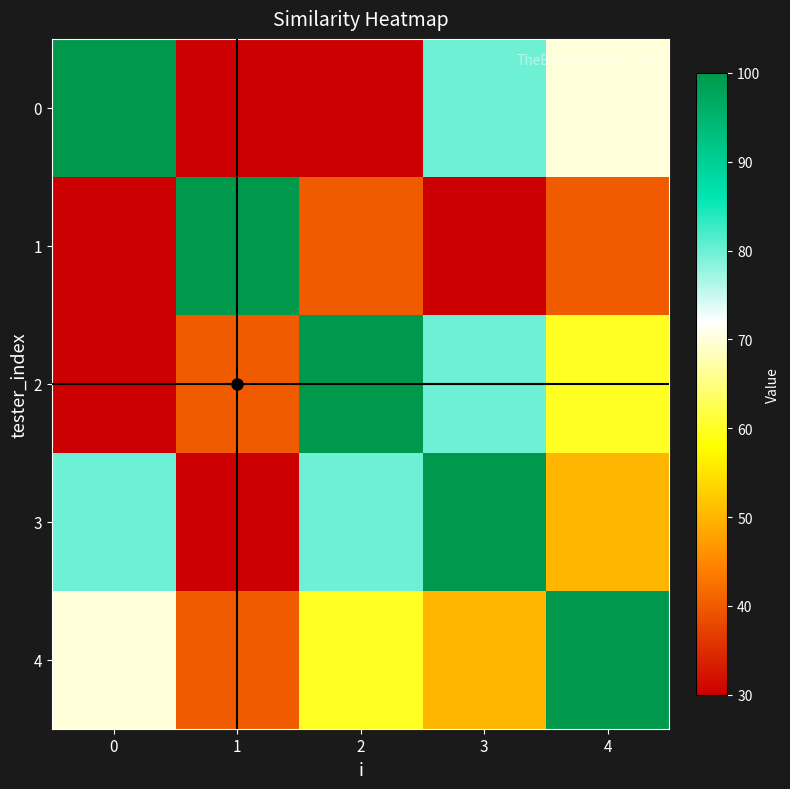

How many distinct data groups are displayed?

5